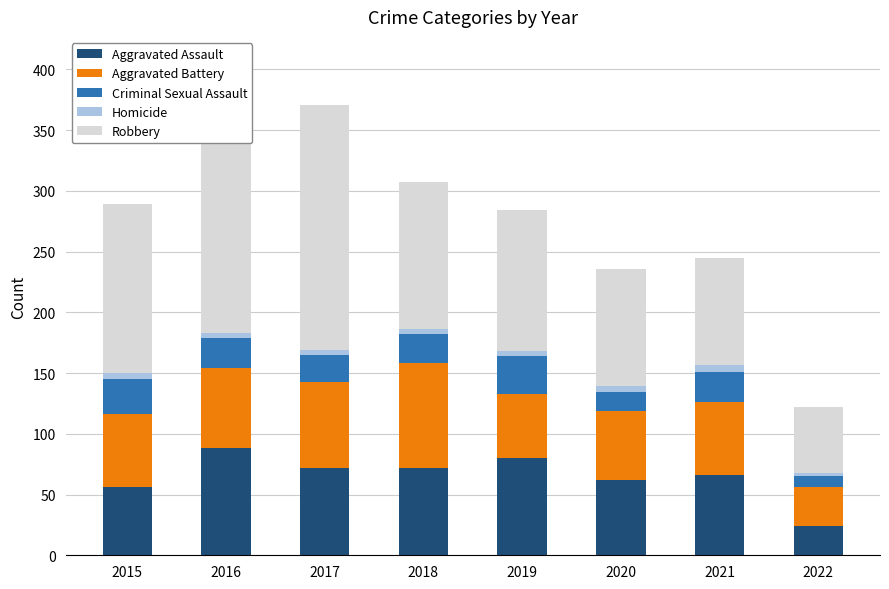

Which category has the lowest value in the Aggravated Assault series?

2022